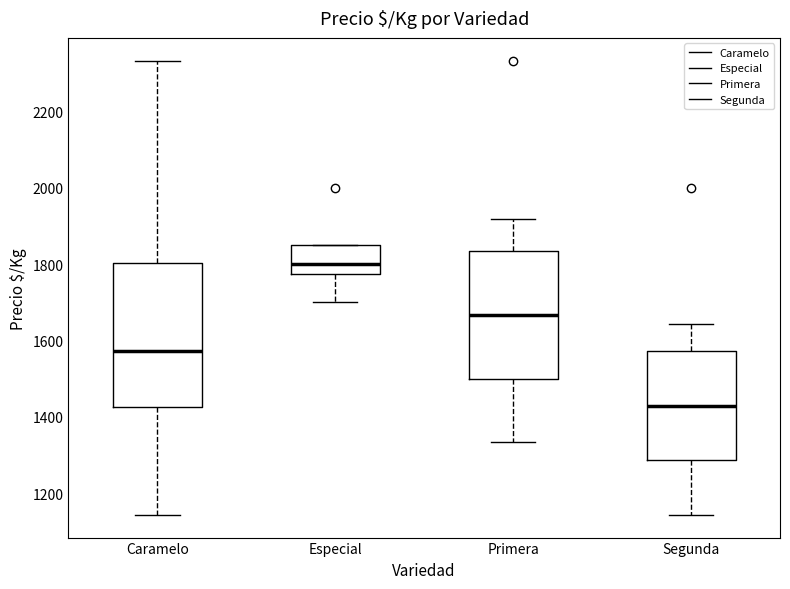

Reading left to right, read every box against the y-axis: the position of its median line, the range the box covers, and the ends of its whiskers. The values are not printed on the chart, so give them approximately, as read against the axis.

Caramelo: median 1580, box 1420 to 1800, whiskers 1140 to 2340
Especial: median 1800, box 1780 to 1860, whiskers 1700 to 1860
Primera: median 1660, box 1500 to 1840, whiskers 1340 to 1920
Segunda: median 1420, box 1280 to 1580, whiskers 1140 to 1640